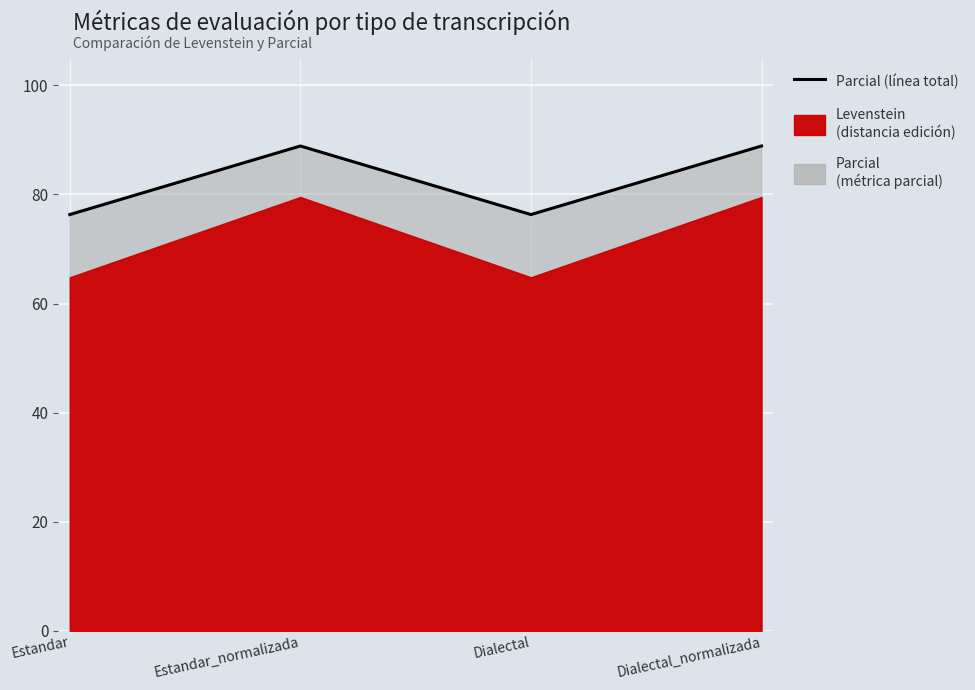

What is the sum of the values at Estandar_normalizada and Estandar?

165.2